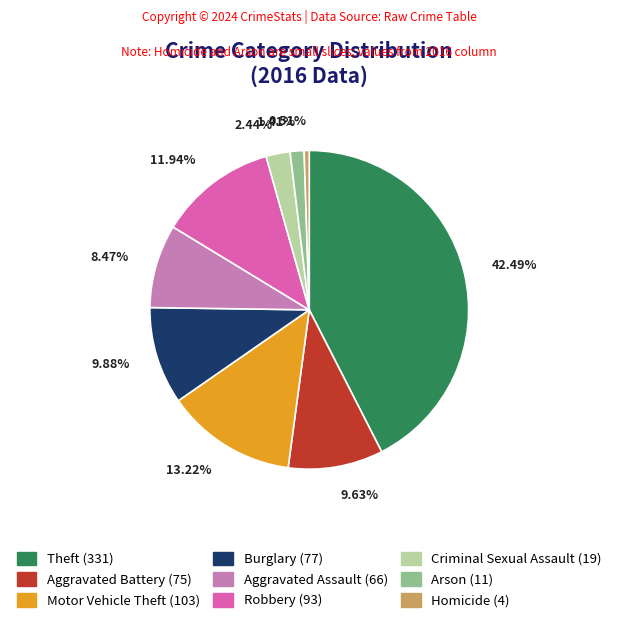

What is the ratio of the value at Motor Vehicle Theft to the value at Burglary?

1.3